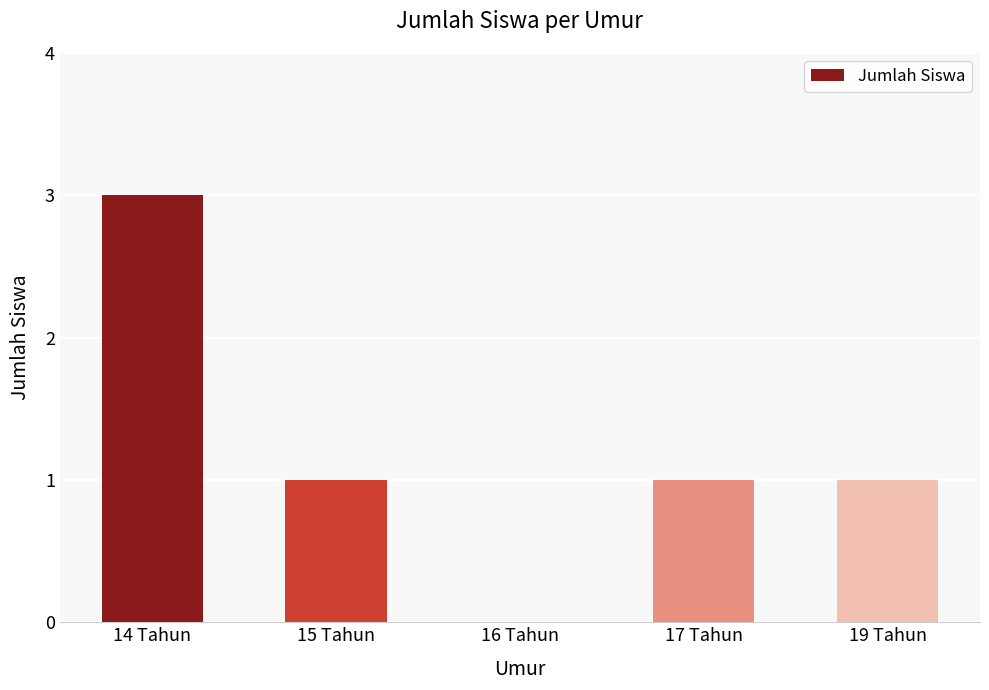

What is the sum of all values?

6